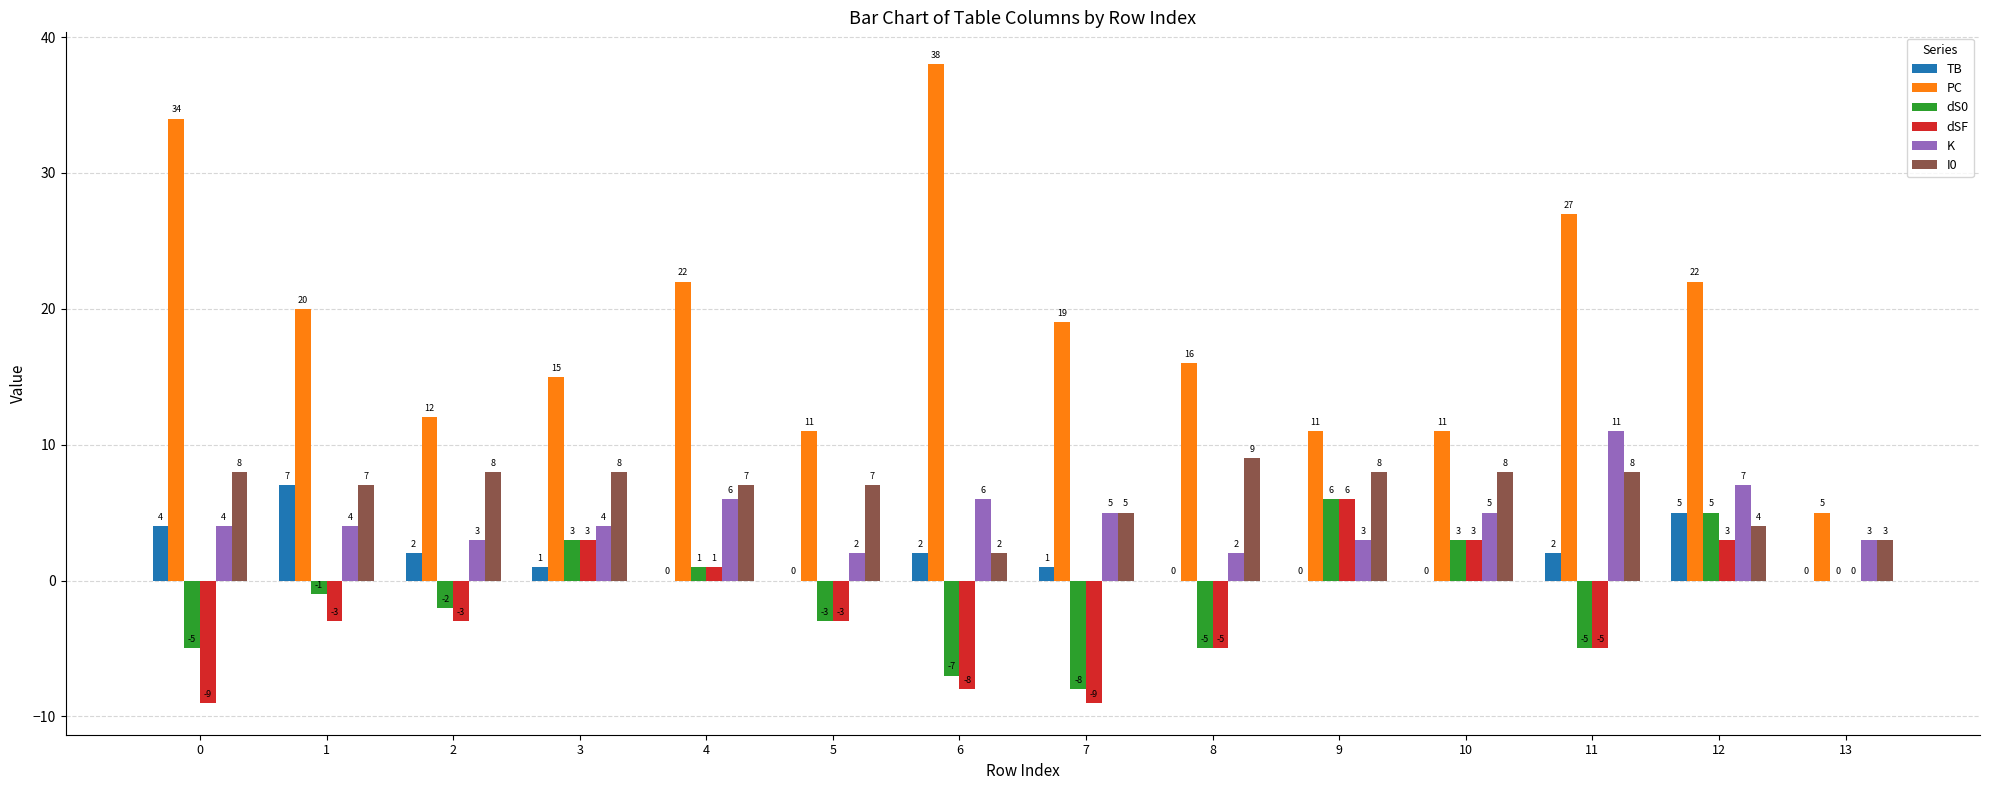

Between 3 and 13, which series saw the biggest shift?

PC